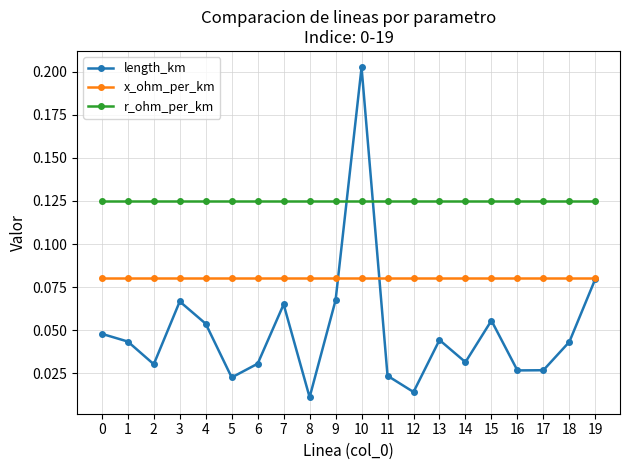

Between 3 and 6, which series saw the biggest shift?

length_km